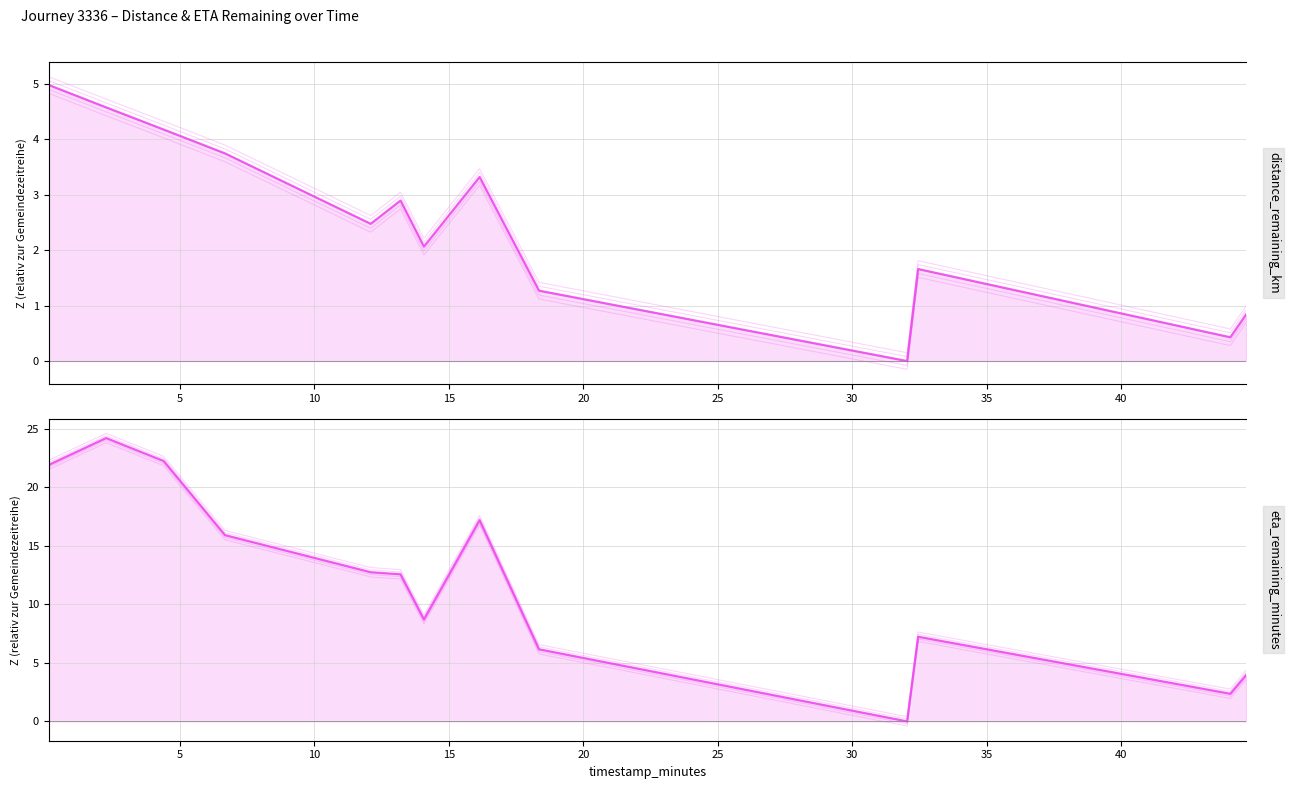

True or false: distance_remaining_km and eta_remaining_minutes intersect in this chart.

False